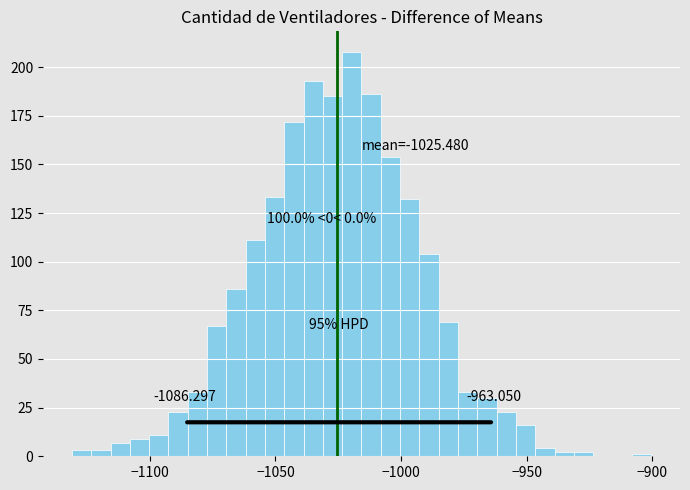

Read against the x-axis, roughly where is the centre of the tallest bar?

-1020